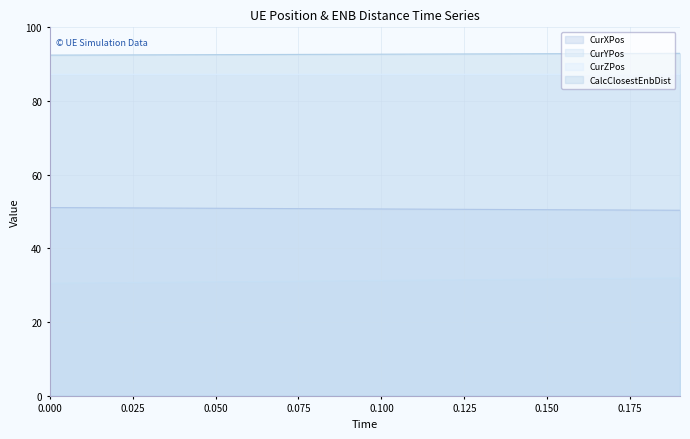

Reading left to right, list all the values displayed in this chart.

CurXPos: 0.0=51.1	0.01=51.1	0.02=51.0	0.03=51.0	0.04=50.9	0.05=50.9	0.06=50.9	0.07=50.8	0.08=50.8	0.09=50.7	0.1=50.7	0.11=50.7	0.12=50.6	0.13=50.6	0.14=50.5	0.15=50.5	0.16=50.5	0.17=50.4	0.18=50.4	0.19=50.4
CurYPos: 0.0=30.6	0.01=30.6	0.02=30.7	0.03=30.8	0.04=30.9	0.05=30.9	0.06=31.0	0.07=31.1	0.08=31.2	0.09=31.2	0.1=31.3	0.11=31.4	0.12=31.5	0.13=31.5	0.14=31.6	0.15=31.7	0.16=31.8	0.17=31.8	0.18=31.9	0.19=32.0
CurZPos: 0.0=87.3	0.01=87.3	0.02=87.3	0.03=87.3	0.04=87.3	0.05=87.3	0.06=87.3	0.07=87.3	0.08=87.3	0.09=87.3	0.1=87.3	0.11=87.3	0.12=87.3	0.13=87.3	0.14=87.3	0.15=87.3	0.16=87.3	0.17=87.3	0.18=87.3	0.19=87.3
CalcClosestEnbDist: 0.0=92.5	0.01=92.5	0.02=92.5	0.03=92.5	0.04=92.6	0.05=92.6	0.06=92.6	0.07=92.6	0.08=92.7	0.09=92.7	0.1=92.7	0.11=92.7	0.12=92.8	0.13=92.8	0.14=92.8	0.15=92.8	0.16=92.9	0.17=92.9	0.18=92.9	0.19=92.9